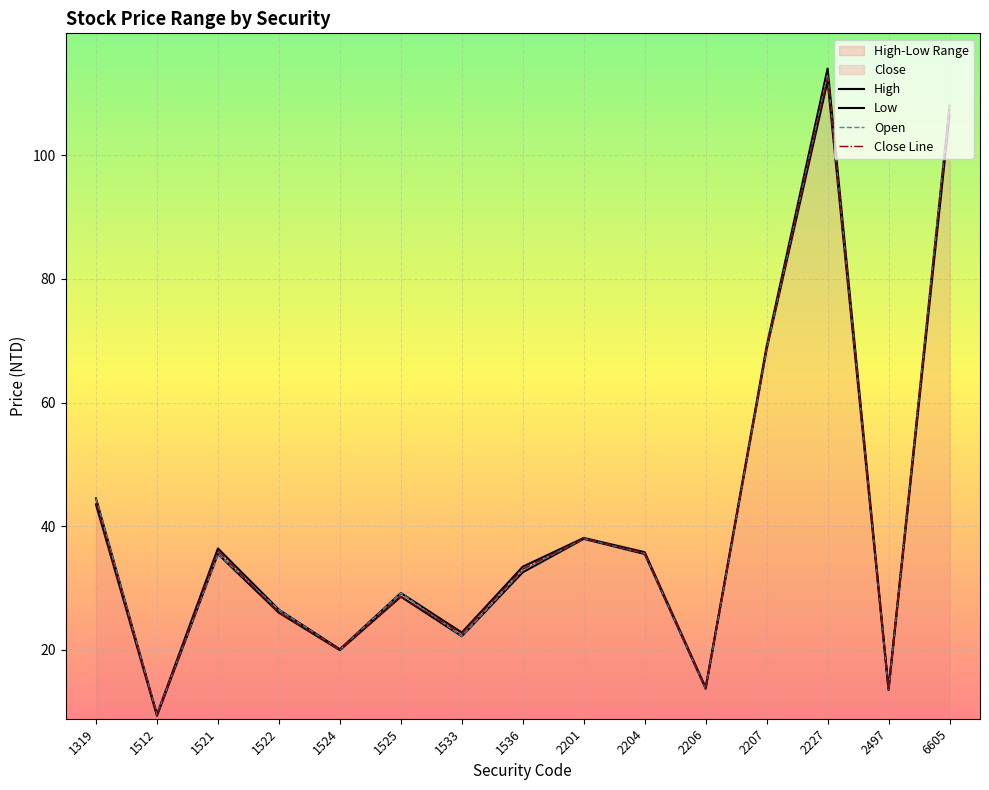

The Low series shows 19.9 at 1524. True or false?

True